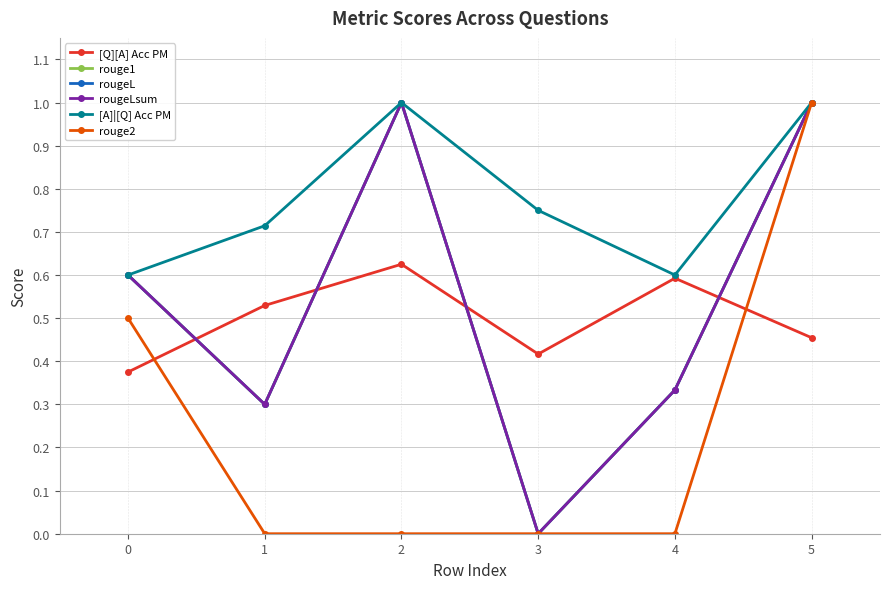

At which category is the sum across all series the highest?

5